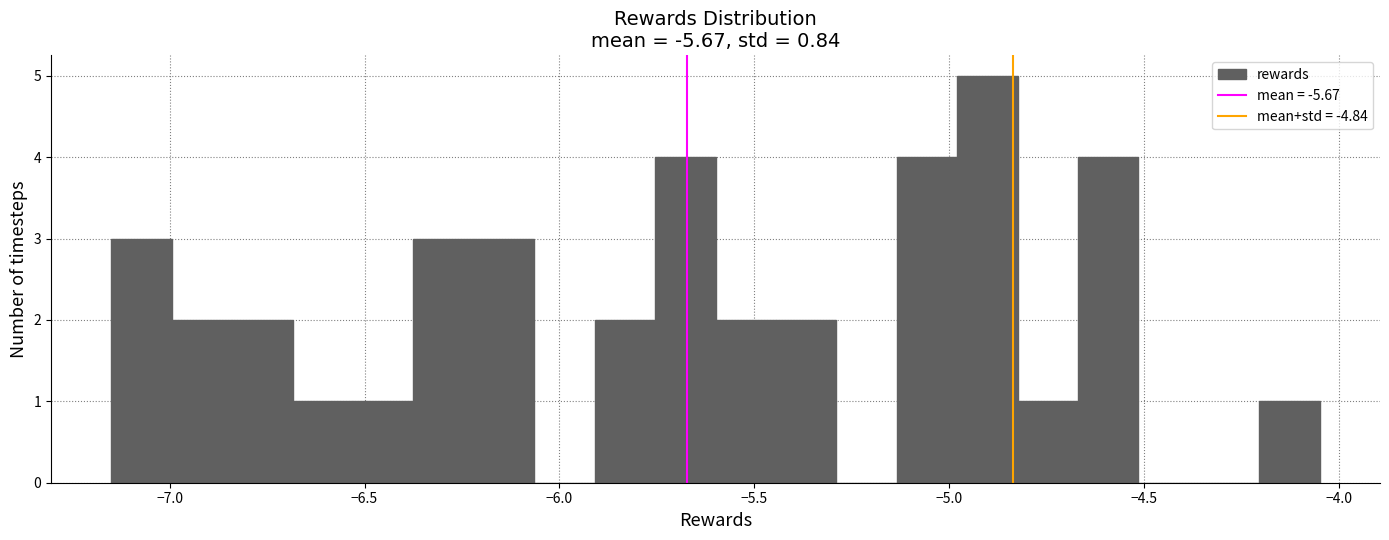

Around what value on the x-axis is the tallest bar? Give the approximate position of its centre, as read against the axis.

-4.90